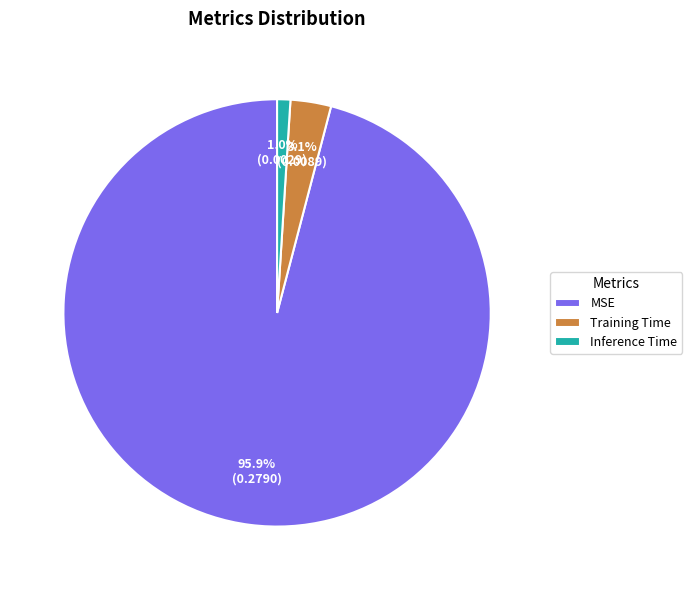

To the nearest percent, what is the difference between the largest and smallest slice percentages?

95%